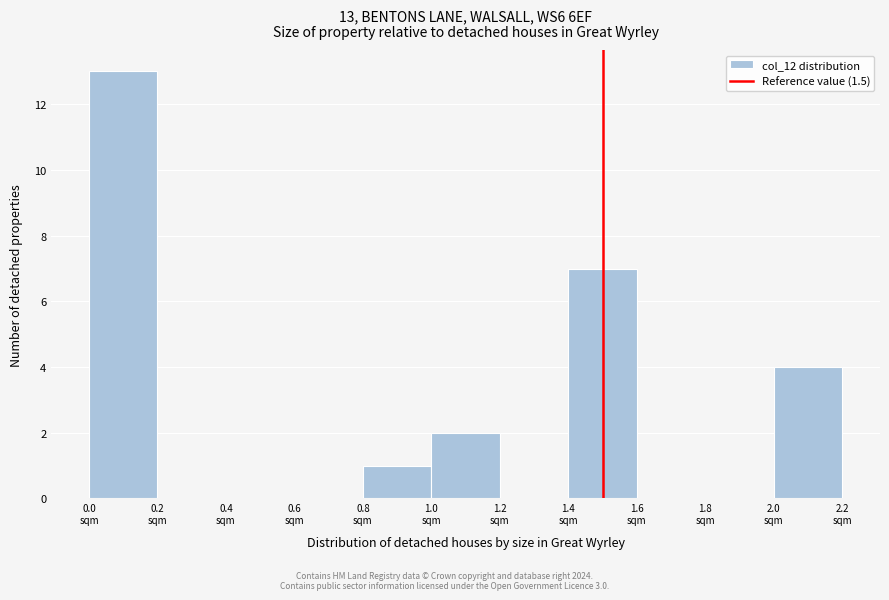

Which range on the x-axis has the tallest bar?

0.0 to 0.2